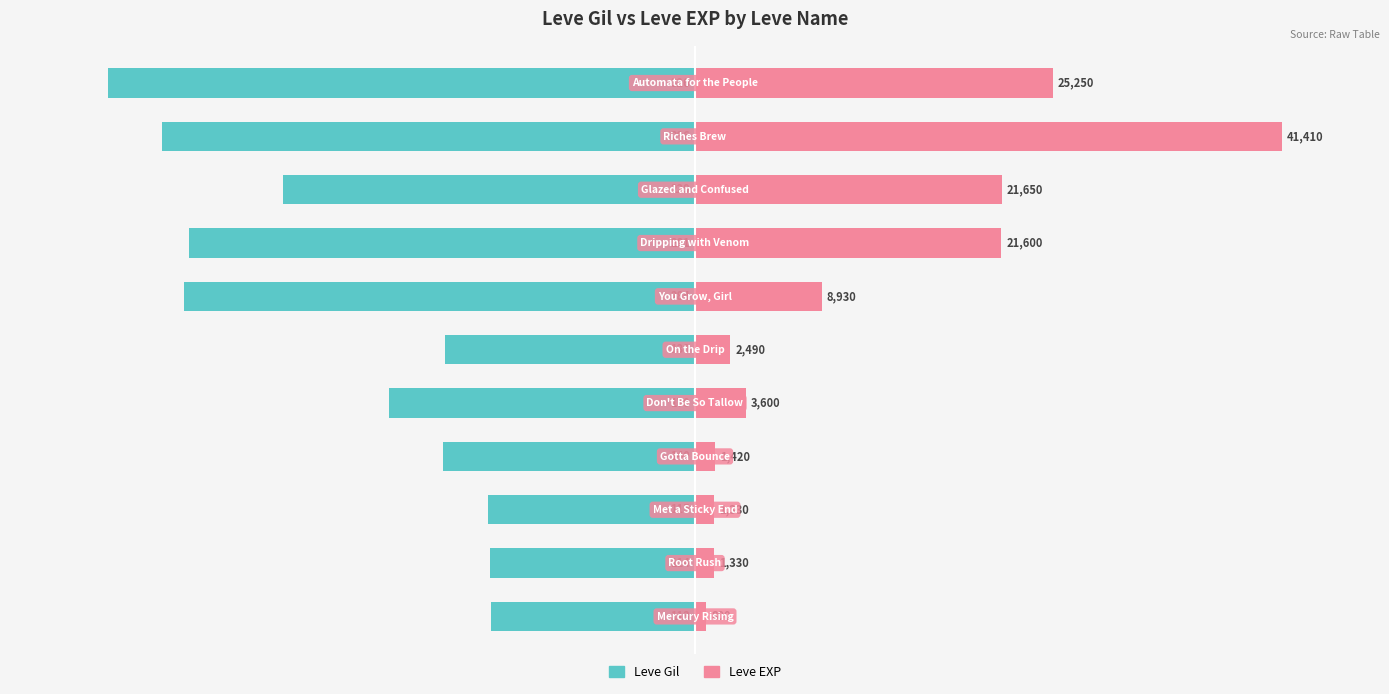

Are the bars horizontal?

Yes